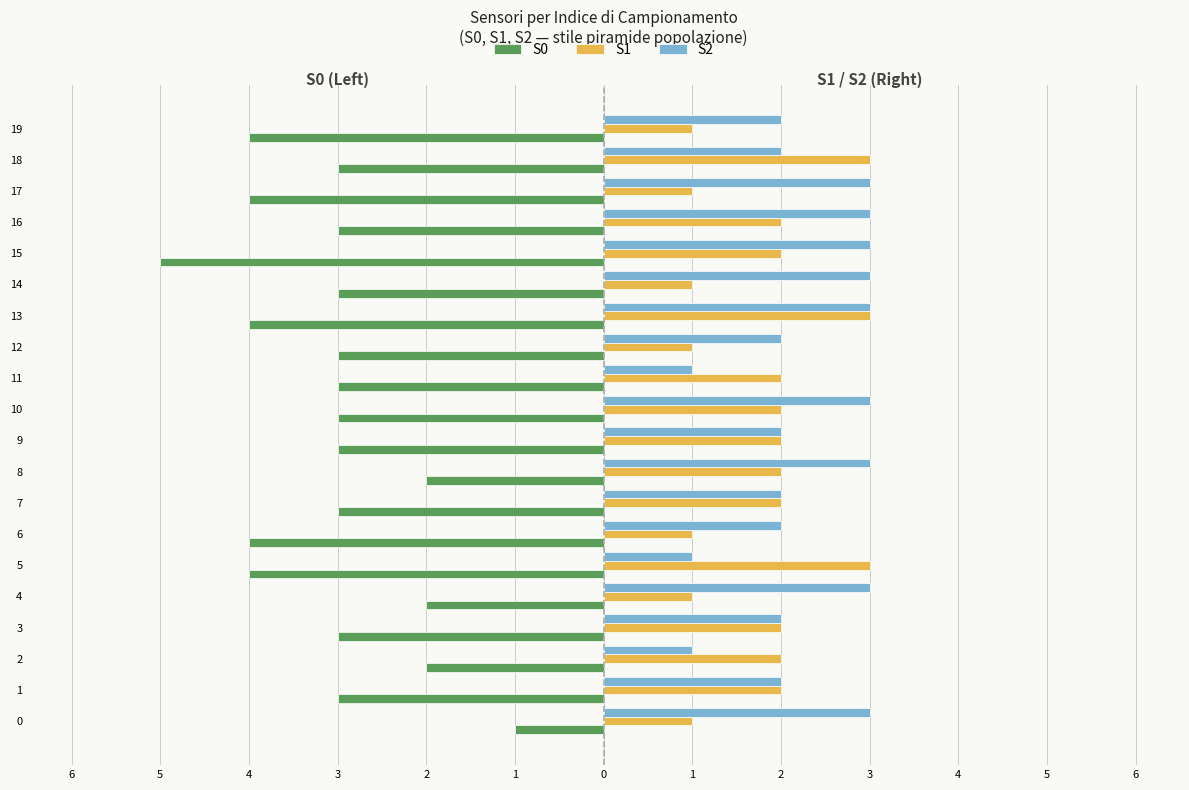

What is the sum of all S1 values?

36